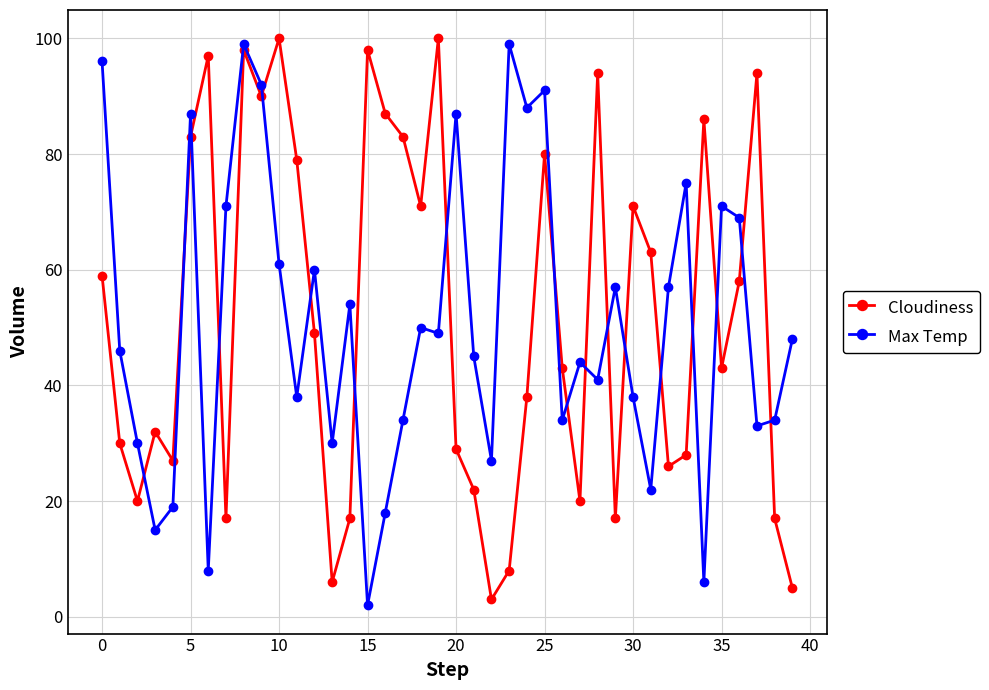

What is the highest value of the Max Temp series?

99